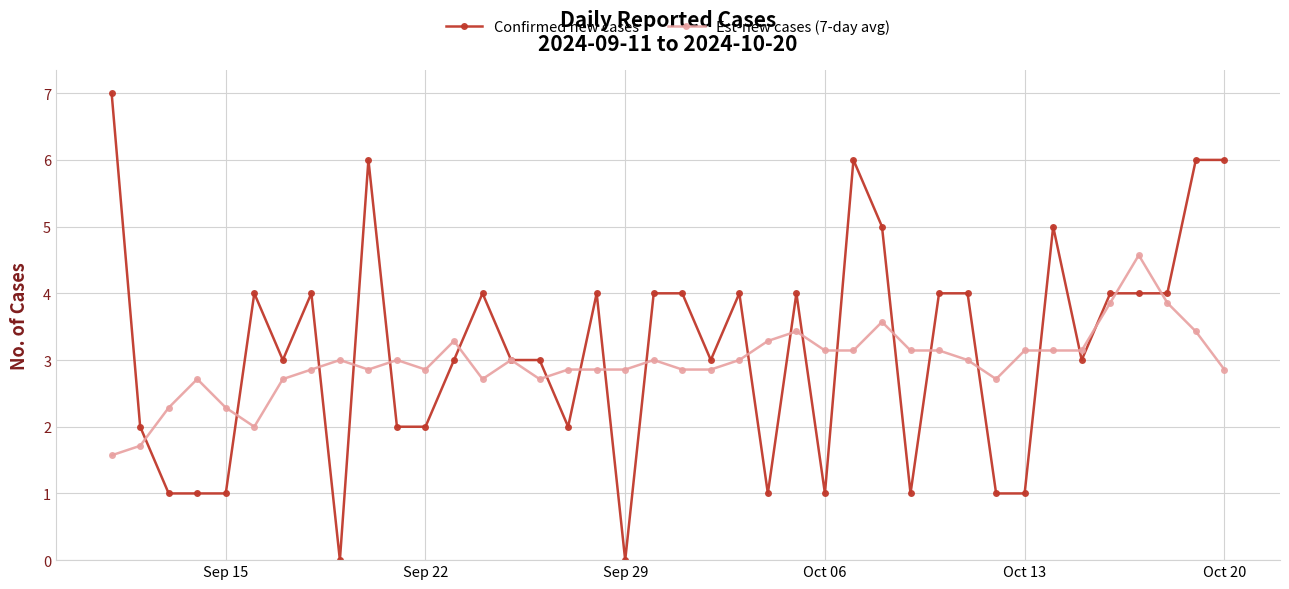

What is the value of the Est-new cases (7-day avg) point at the 35th from the left?

3.1